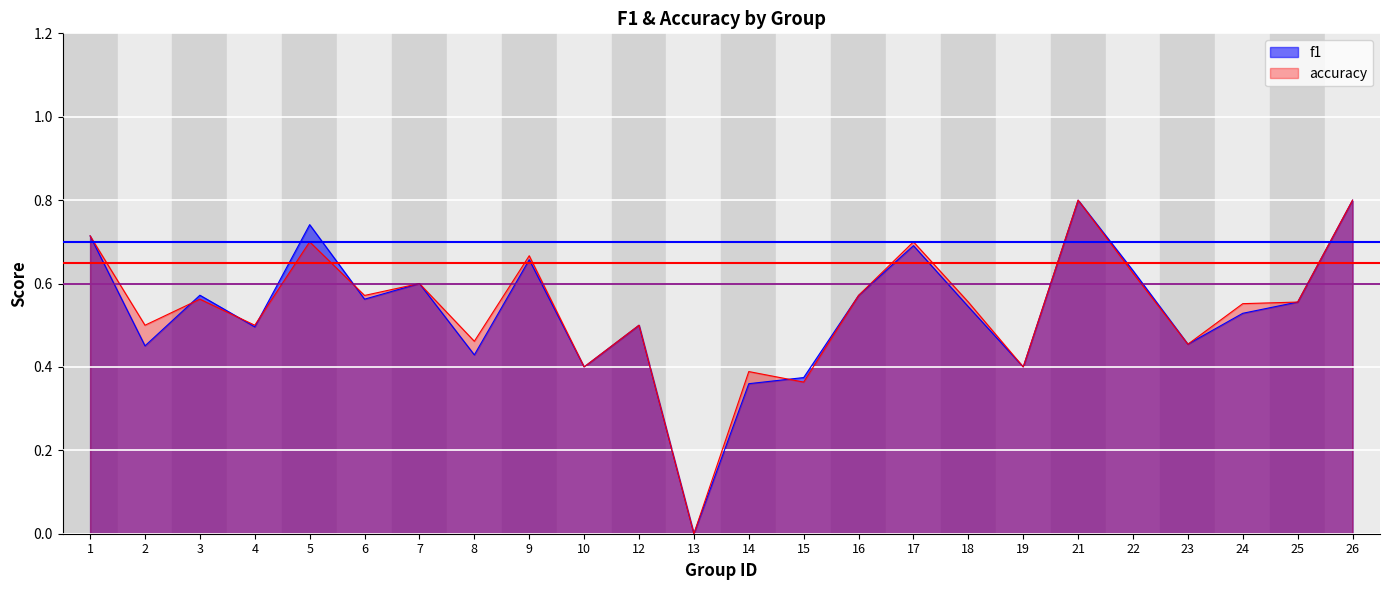

Which has a higher value, 2 or 16?

16